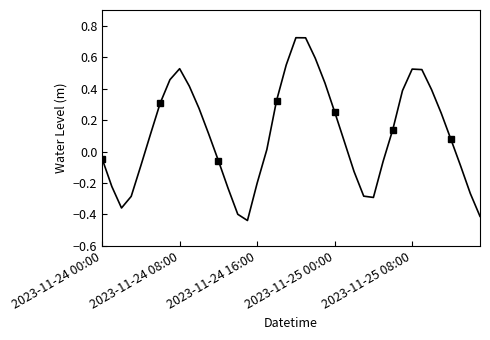

How many interior local valleys (lower than both neighbors) does the data have?

3